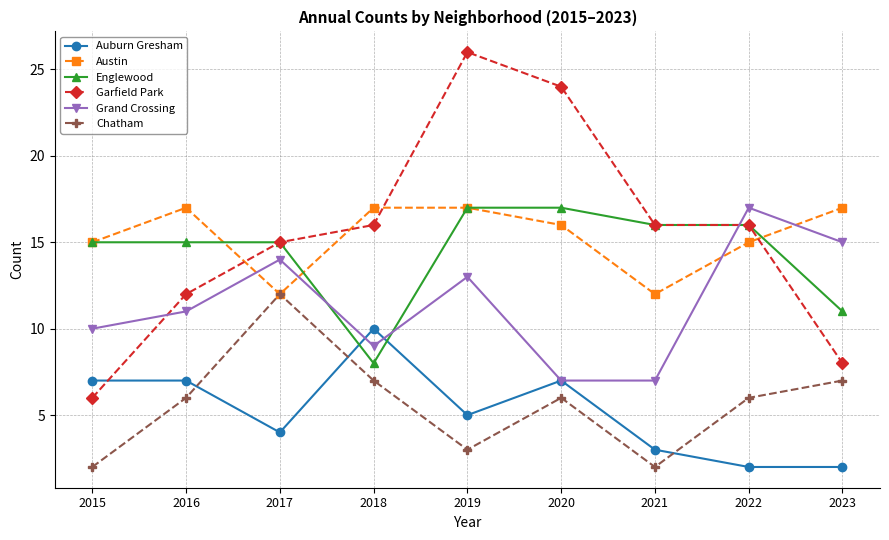

Reading left to right, transcribe all the data shown in this chart.

Auburn Gresham: 2015=7	2016=7	2017=4	2018=10	2019=5	2020=7	2021=3	2022=2	2023=2
Austin: 2015=15	2016=17	2017=12	2018=17	2019=17	2020=16	2021=12	2022=15	2023=17
Englewood: 2015=15	2016=15	2017=15	2018=8	2019=17	2020=17	2021=16	2022=16	2023=11
Garfield Park: 2015=6	2016=12	2017=15	2018=16	2019=26	2020=24	2021=16	2022=16	2023=8
Grand Crossing: 2015=10	2016=11	2017=14	2018=9	2019=13	2020=7	2021=7	2022=17	2023=15
Chatham: 2015=2	2016=6	2017=12	2018=7	2019=3	2020=6	2021=2	2022=6	2023=7